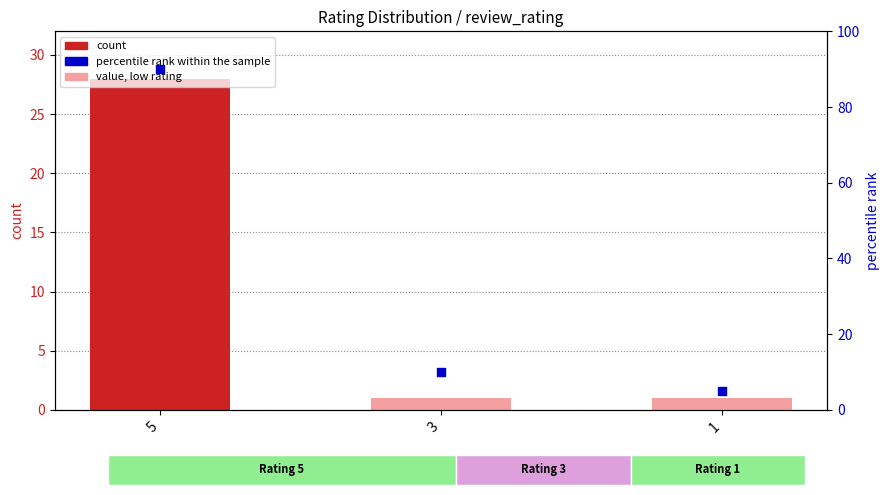

Which series contains the highest Y value?

percentile rank within the sample